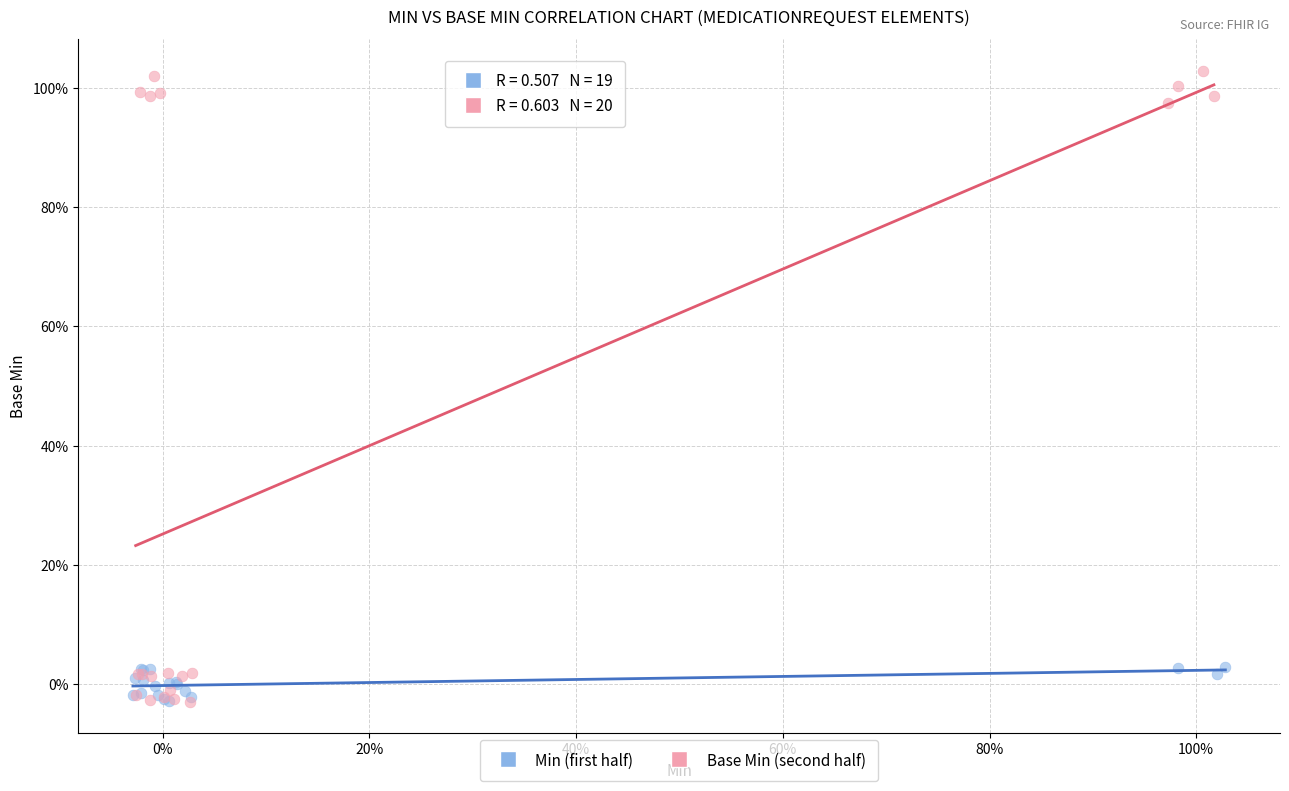

What are all the series names shown in the legend?

Min (first half), Base Min (second half)